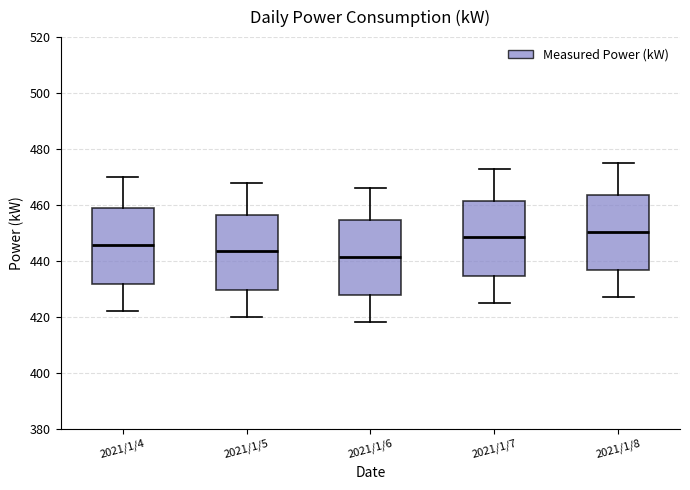

Which box has the highest median line?

2021/1/8